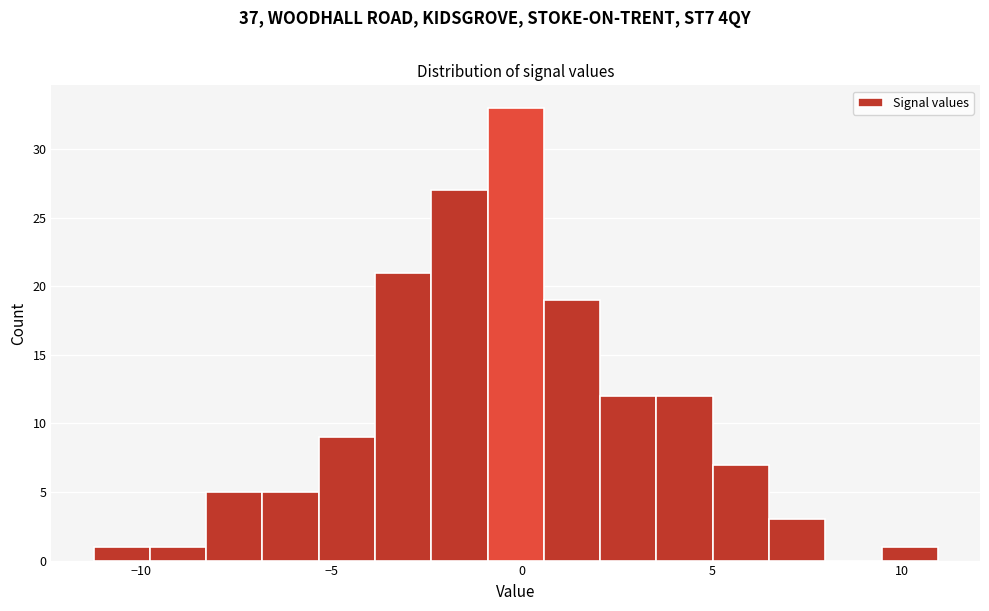

Around what value on the x-axis is the tallest bar? Give the approximate position of its centre, as read against the axis.

0.0